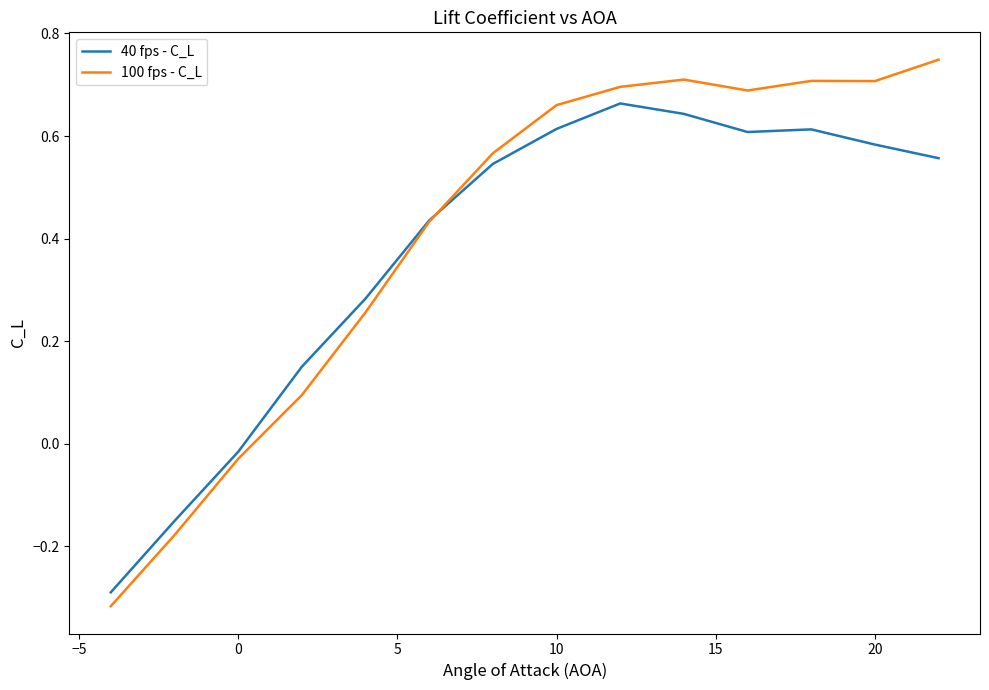

True or false: 100 fps - C_L and 40 fps - C_L cross at least once.

True